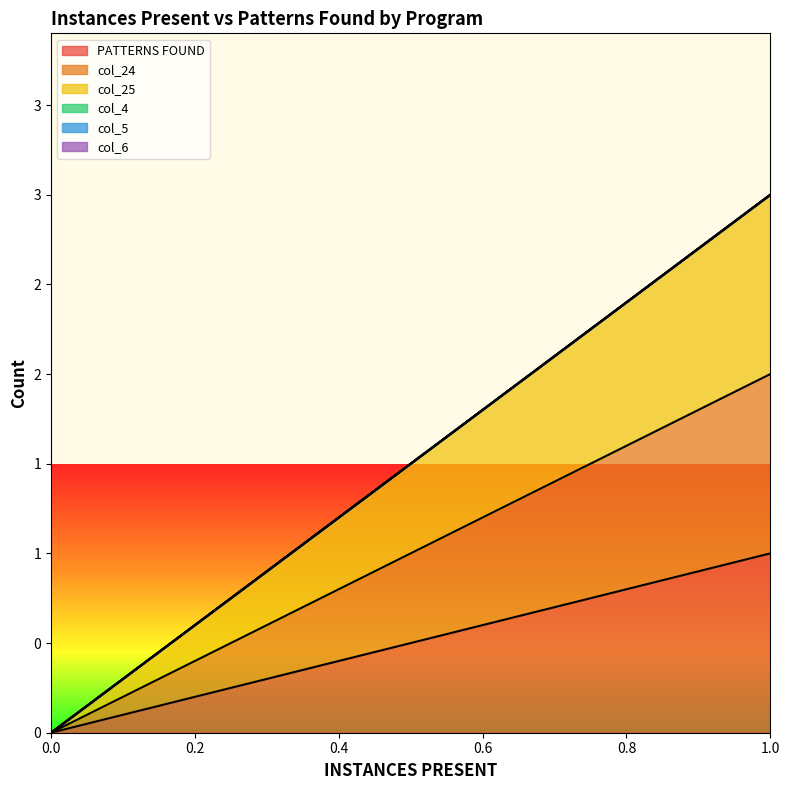

True or false: col_25 and PATTERNS FOUND intersect in this chart.

False